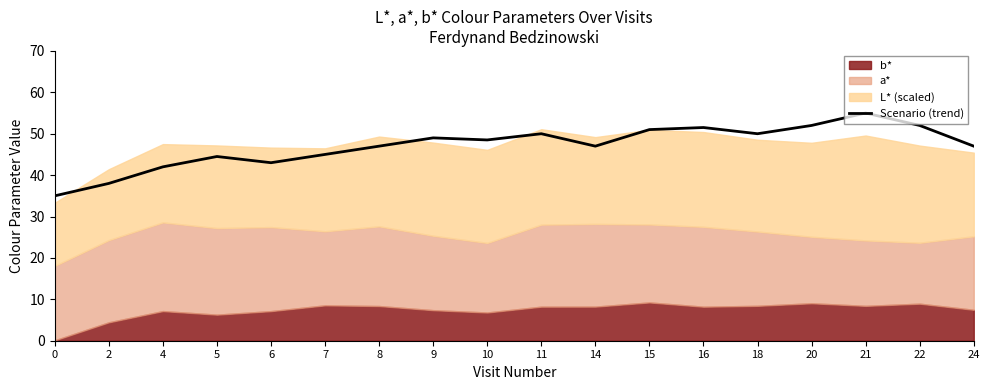

Reading left to right, extract all data points from this chart.

0=35.0	2=38.0	4=42.0	5=44.5	6=43.0	7=45.0	8=47.0	9=49.0	10=48.5	11=50.0	14=47.0	15=51.0	16=51.5	18=50.0	20=52.0	21=55.0	22=52.0	24=47.0